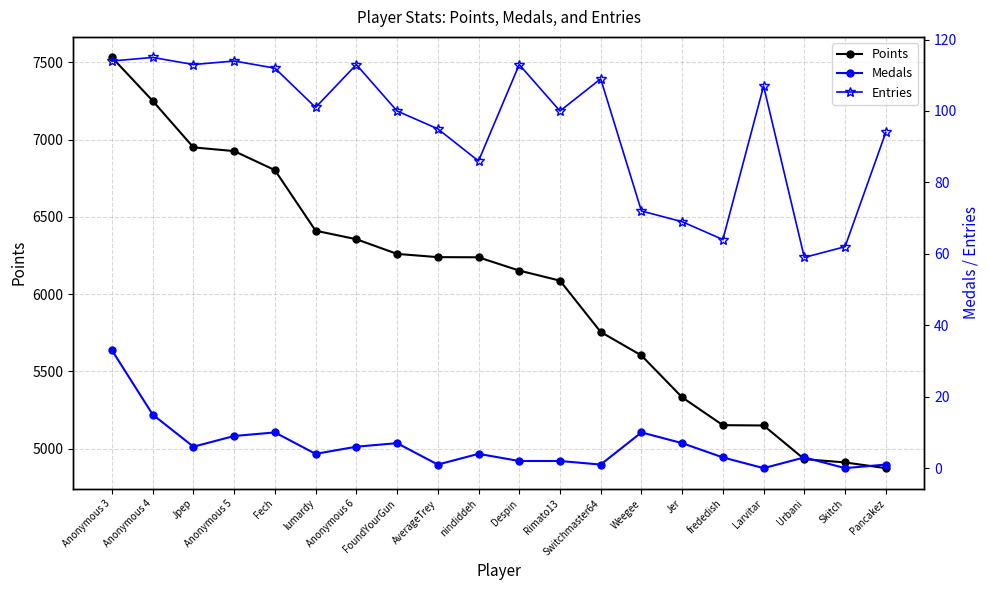

Is this an area chart (filled region under the line)?

No